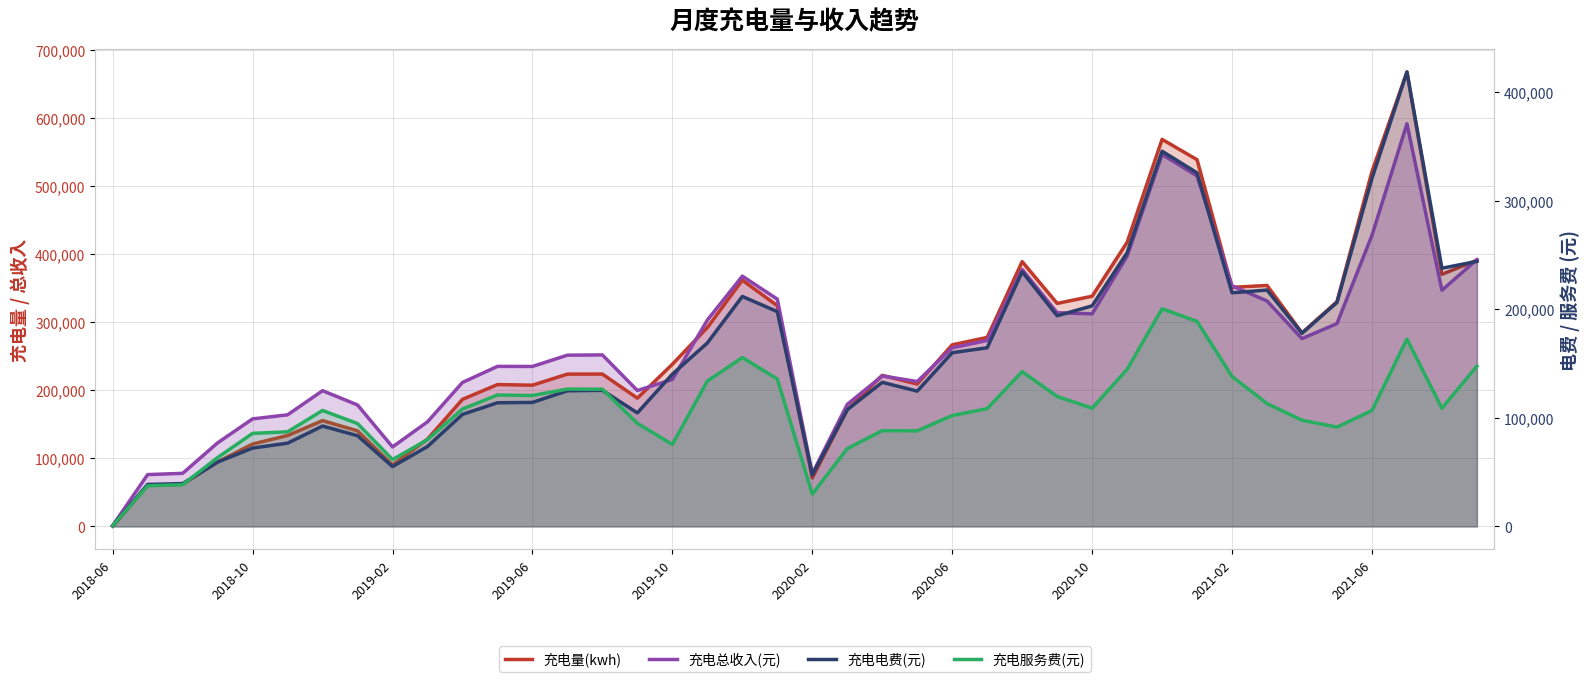

After their last crossing, which series has the higher values: 充电服务费(元) or 充电量(kwh)?

充电量(kwh)